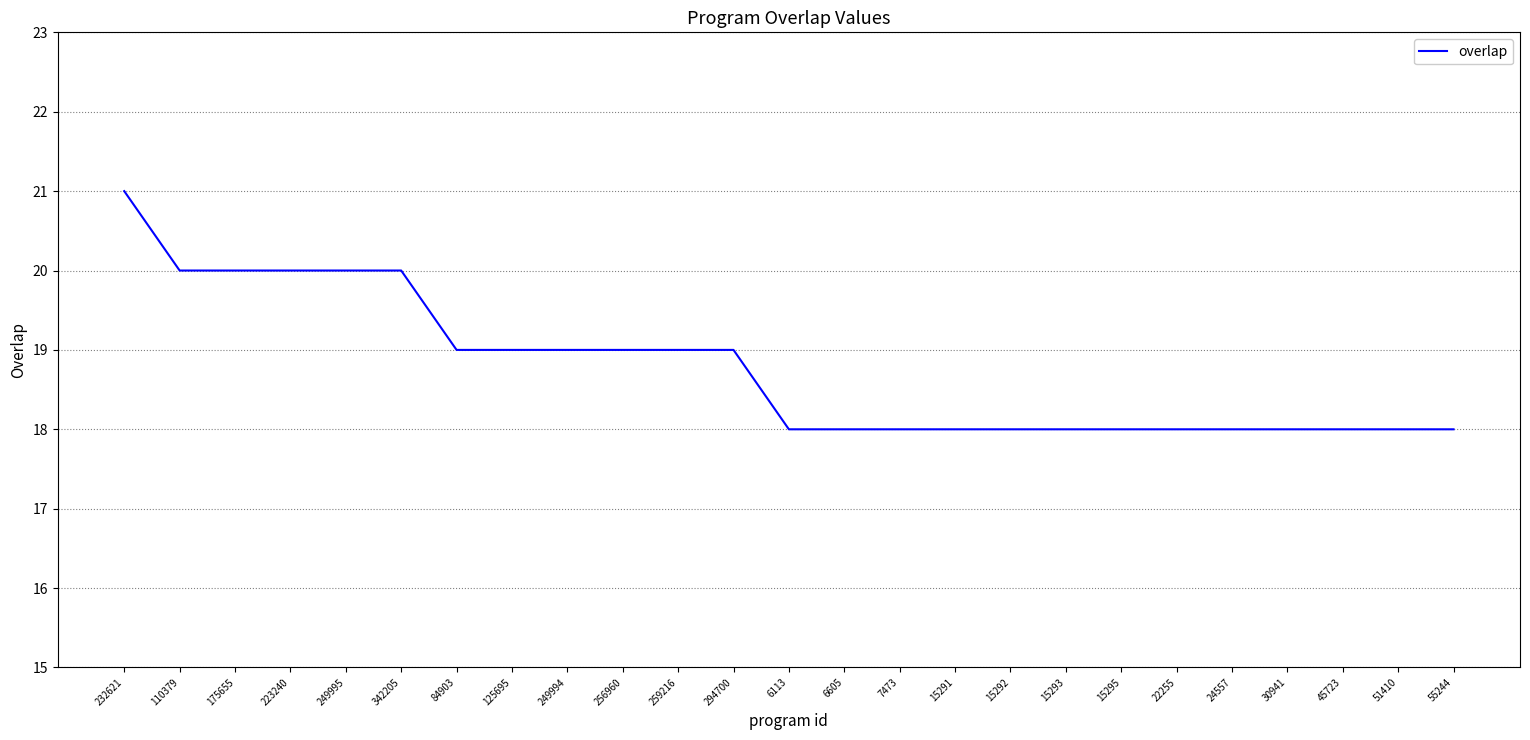

Count the number of data series in this chart.

1